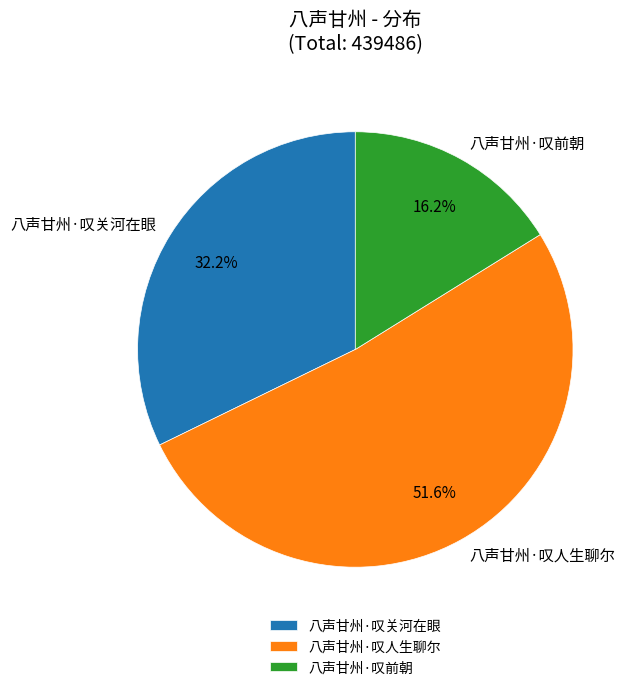

Which has a higher value, 八声甘州·叹关河在眼 or 八声甘州·叹前朝?

八声甘州·叹关河在眼